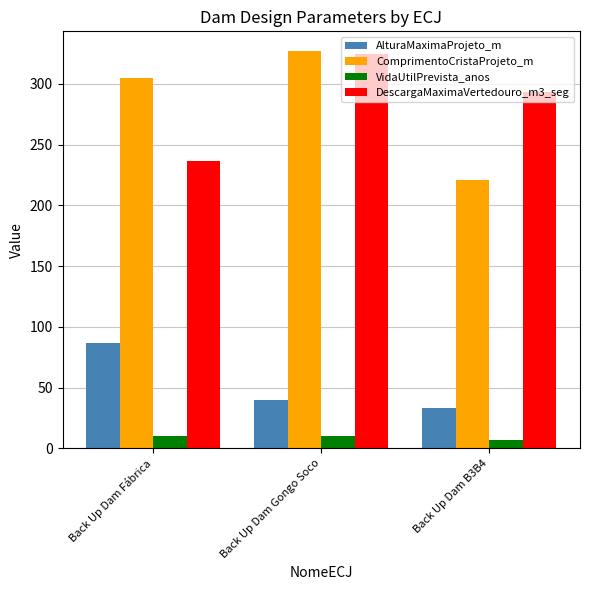

At which label is AlturaMaximaProjeto_m closest to 60?

Back Up Dam Gongo Soco